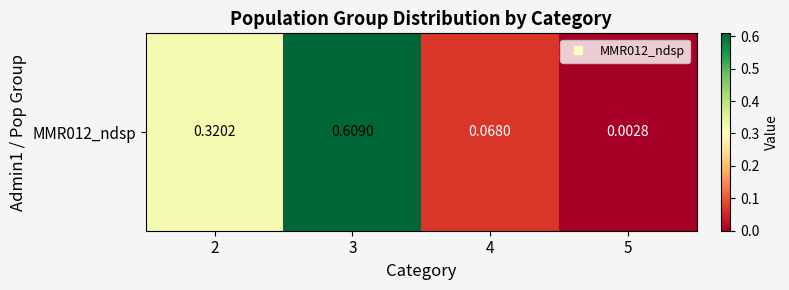

Between 2 and 4, which is larger?

2